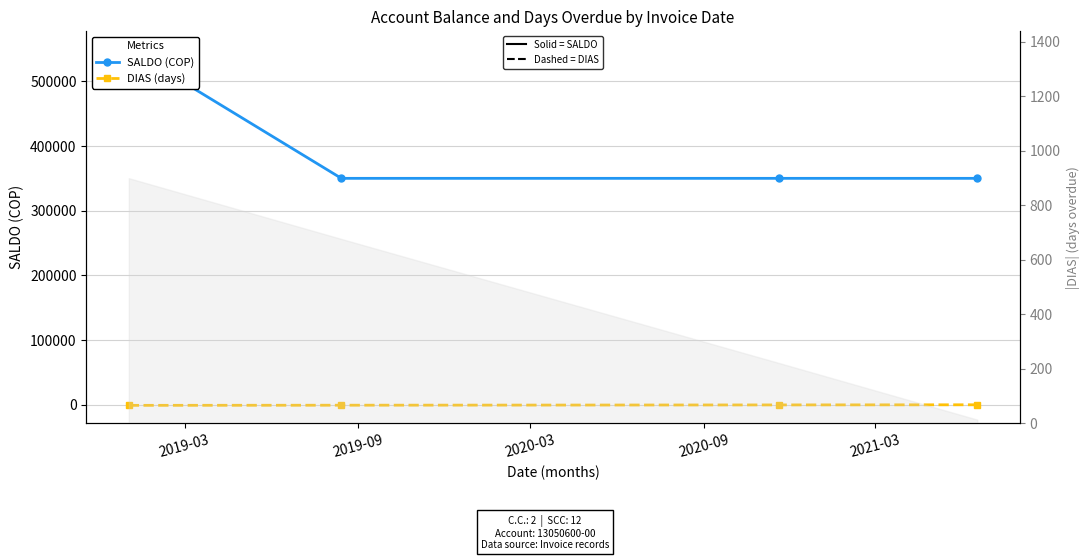

Count the number of data series in this chart.

2